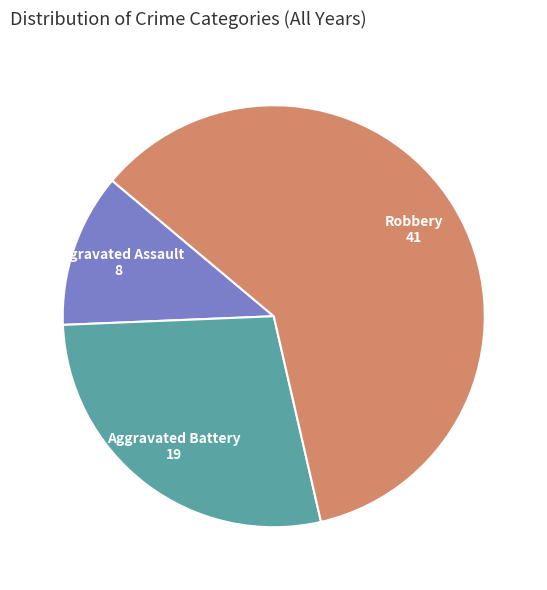

Count the number of slices in the pie.

3